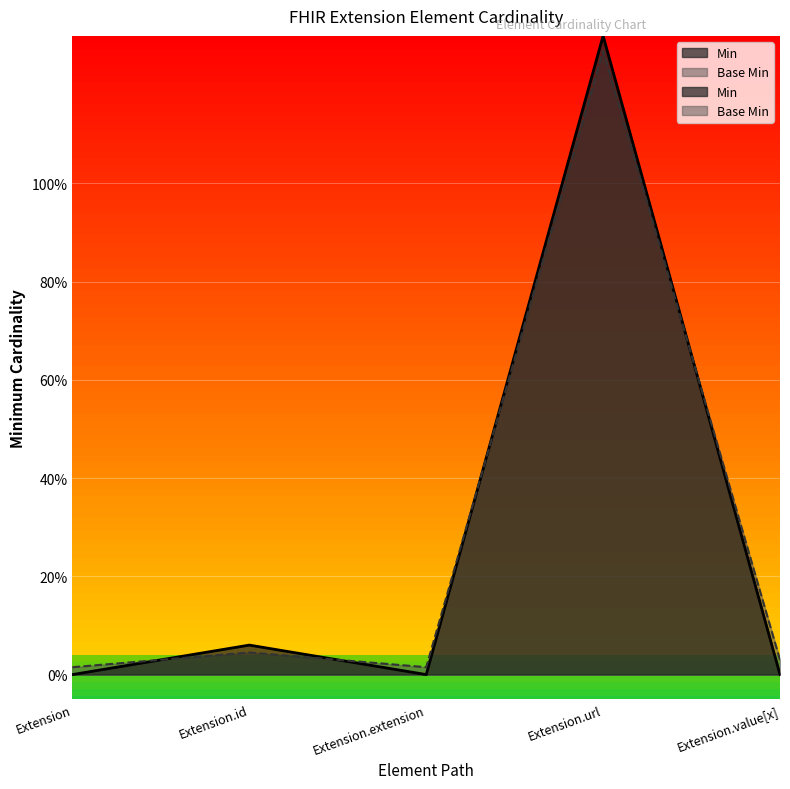

What is the average value of the Base Min series?

0.3